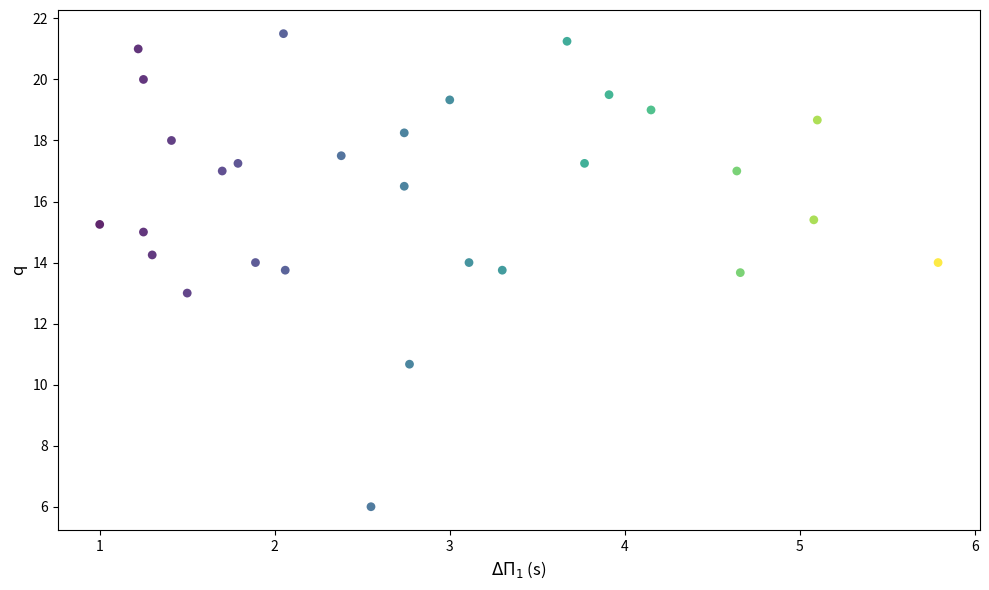

What is the range of X values (max minus min)?

4.8